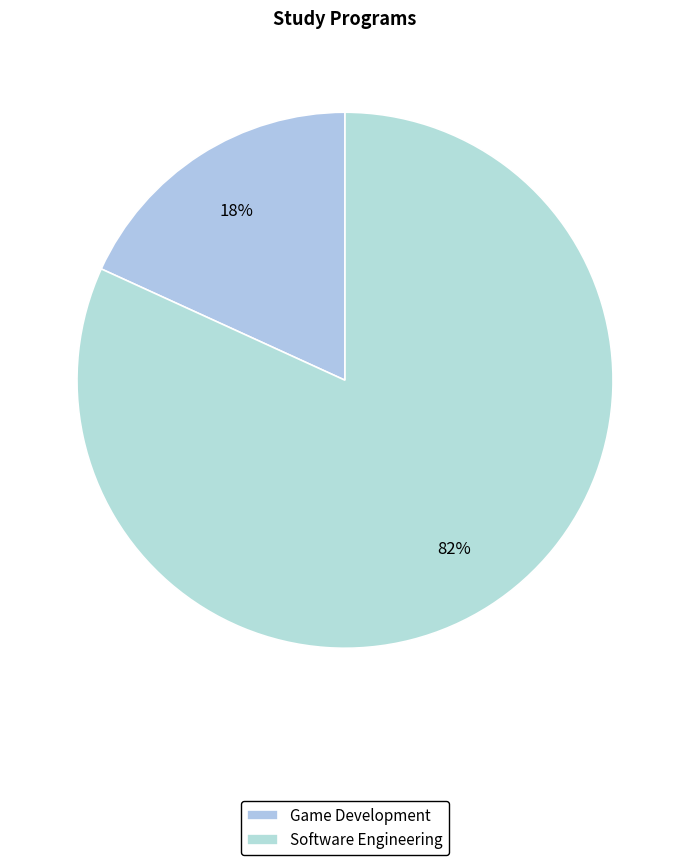

Does Game Development account for over 50% of the chart?

No